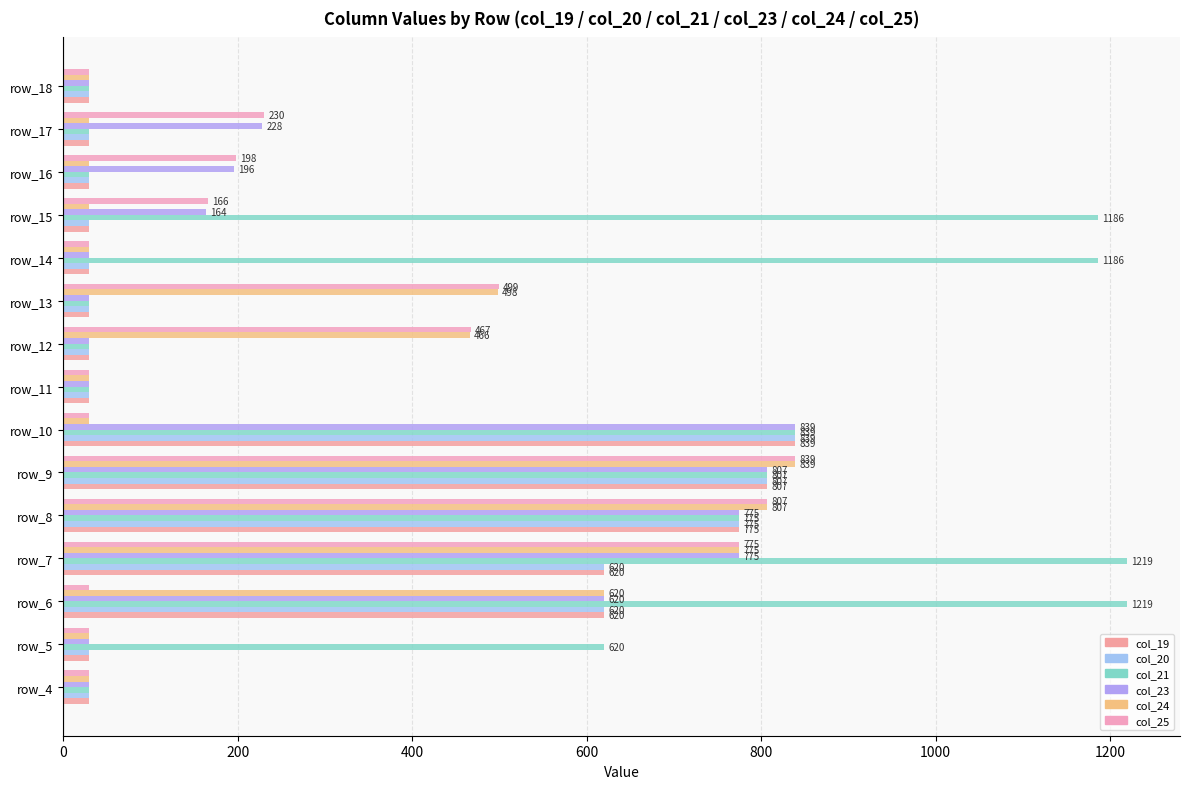

What are all the series names shown in the legend?

col_19, col_20, col_21, col_23, col_24, col_25